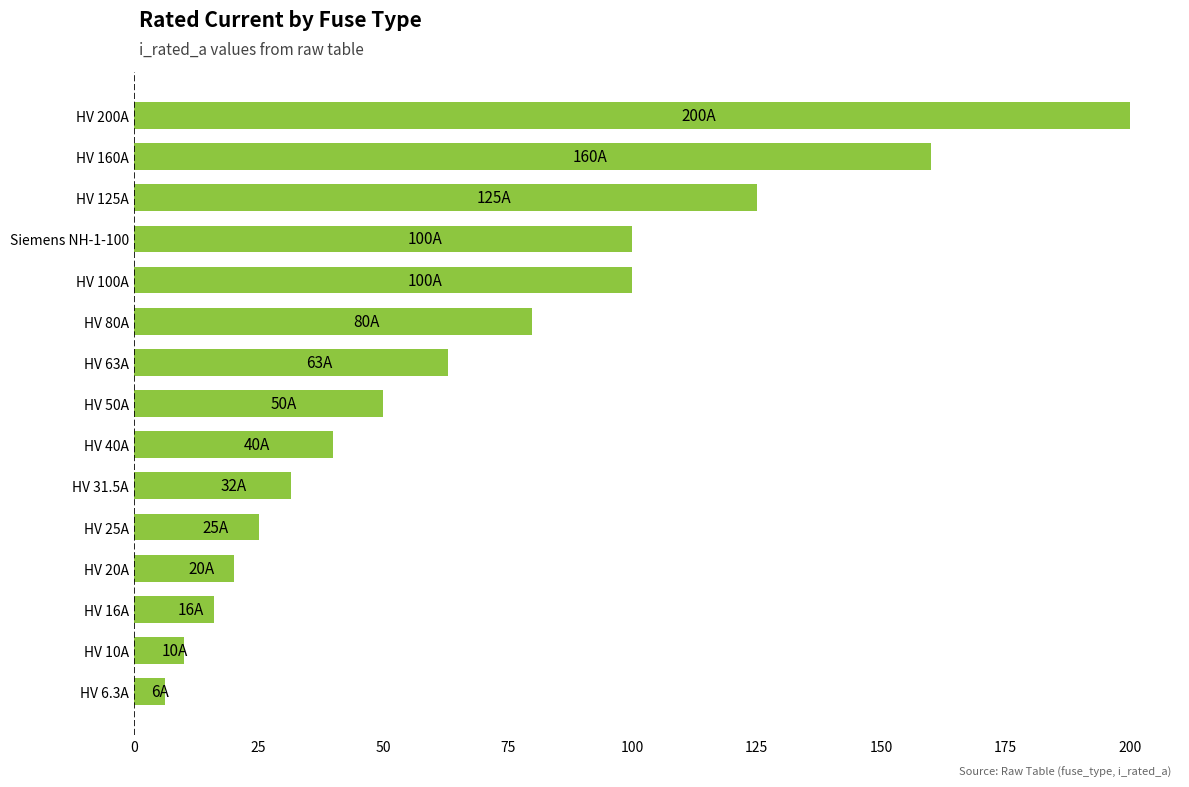

How many categories are shown in the chart?

15